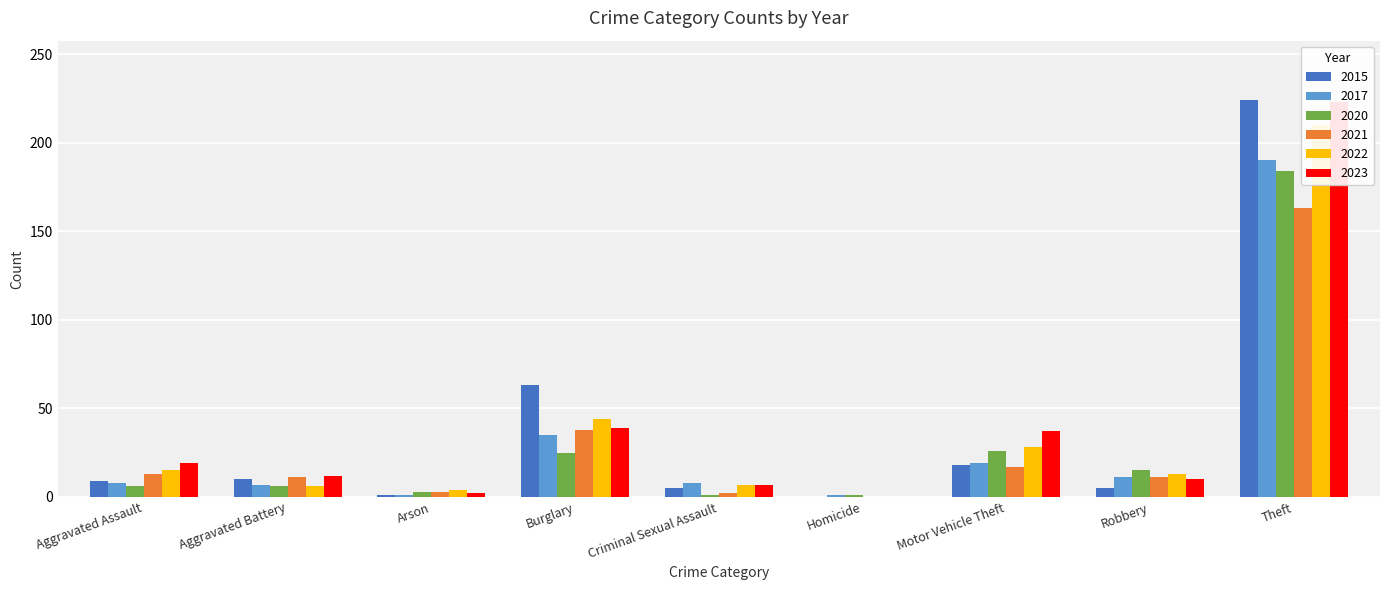

Which has a higher value, Theft or Homicide?

Theft